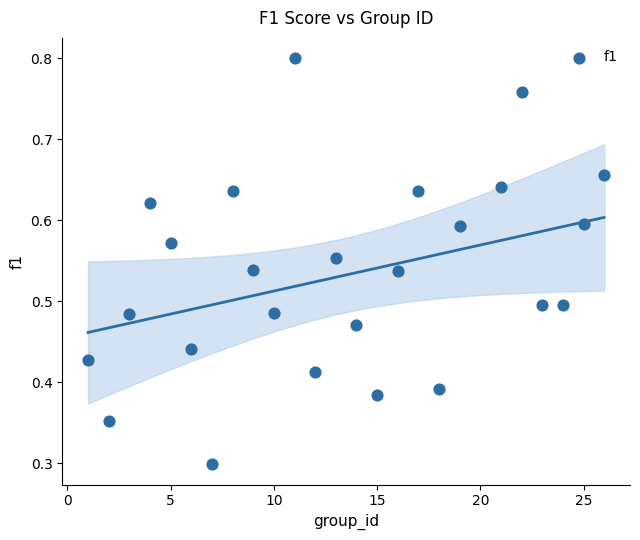

What Y value in the scatter plot is closest to 0?

0.3